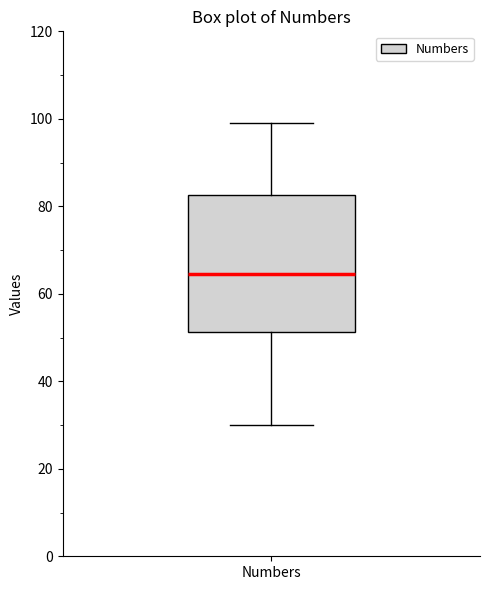

Read this box plot against the y-axis: the position of the median line, the range covered by the box, and the ends of both whiskers. The values are not printed on the chart, so give them approximately, as read against the axis.

median 64, box 52 to 82, whiskers 30 to 100